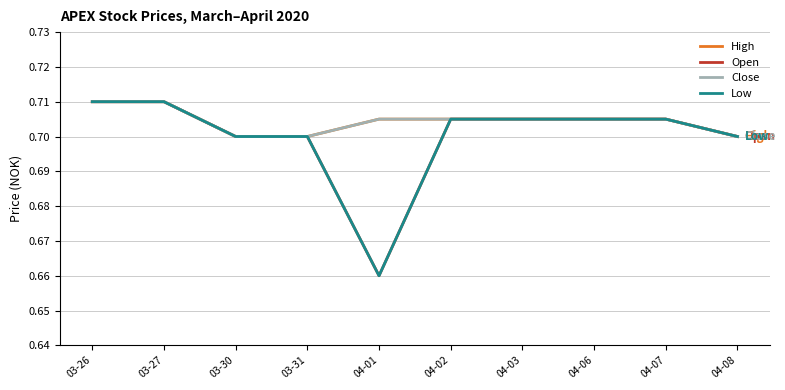

At which category is the sum across all series the highest?

03-26